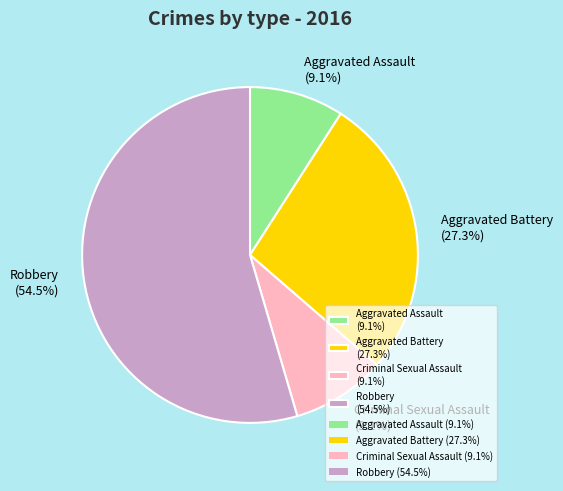

Between Robbery and Criminal Sexual Assault, which is larger?

Robbery